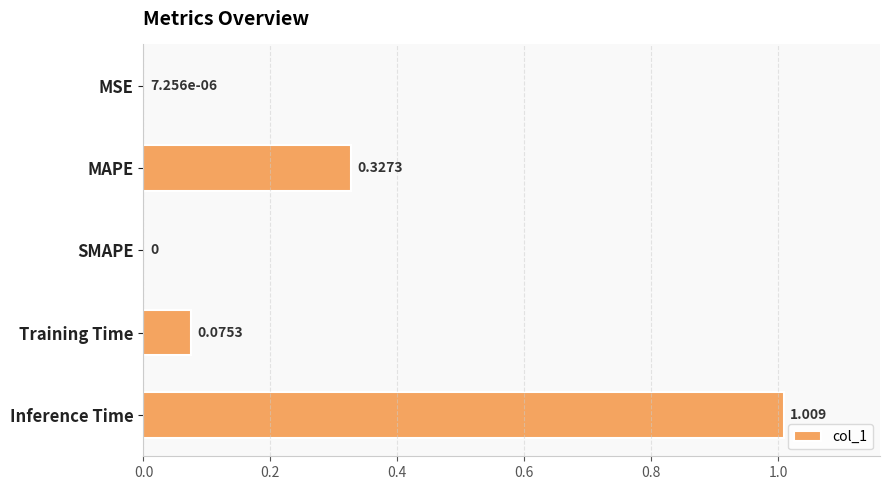

Between Inference Time and SMAPE, which is larger?

Inference Time